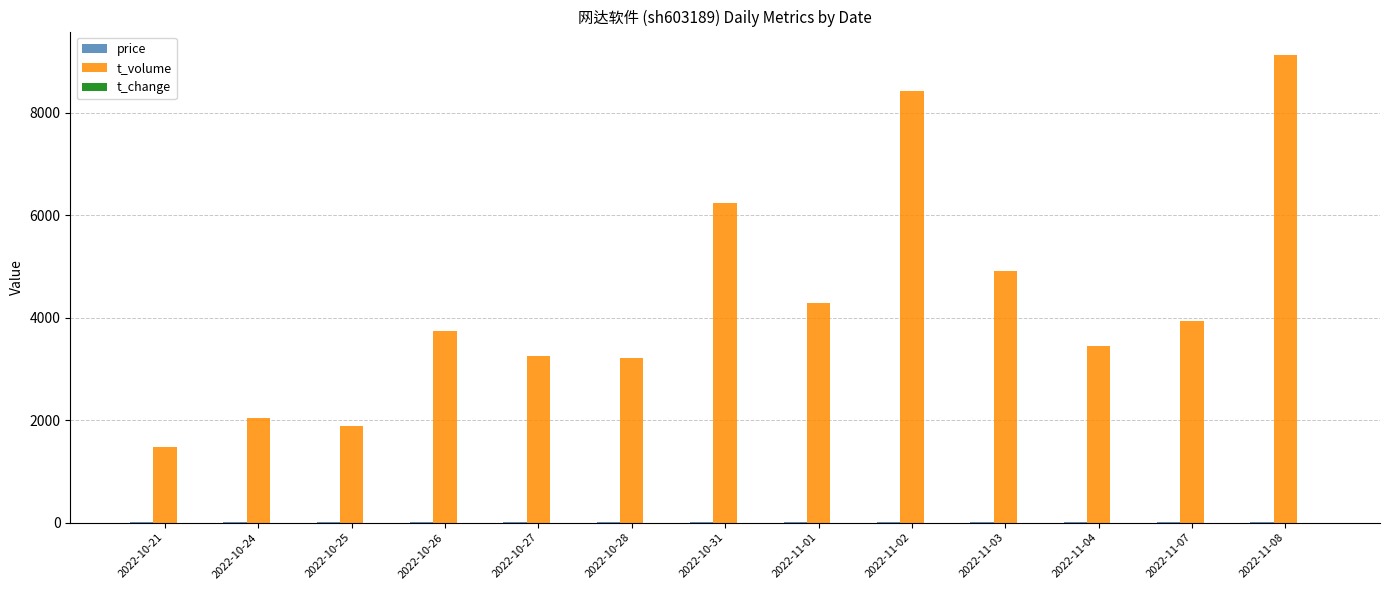

What is the greatest value displayed?

9132.0